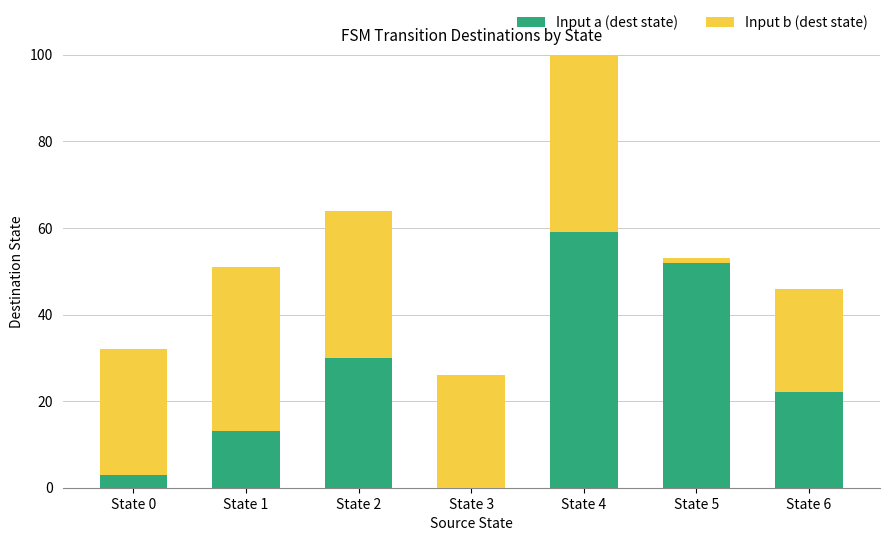

How many groups of bars are there?

7